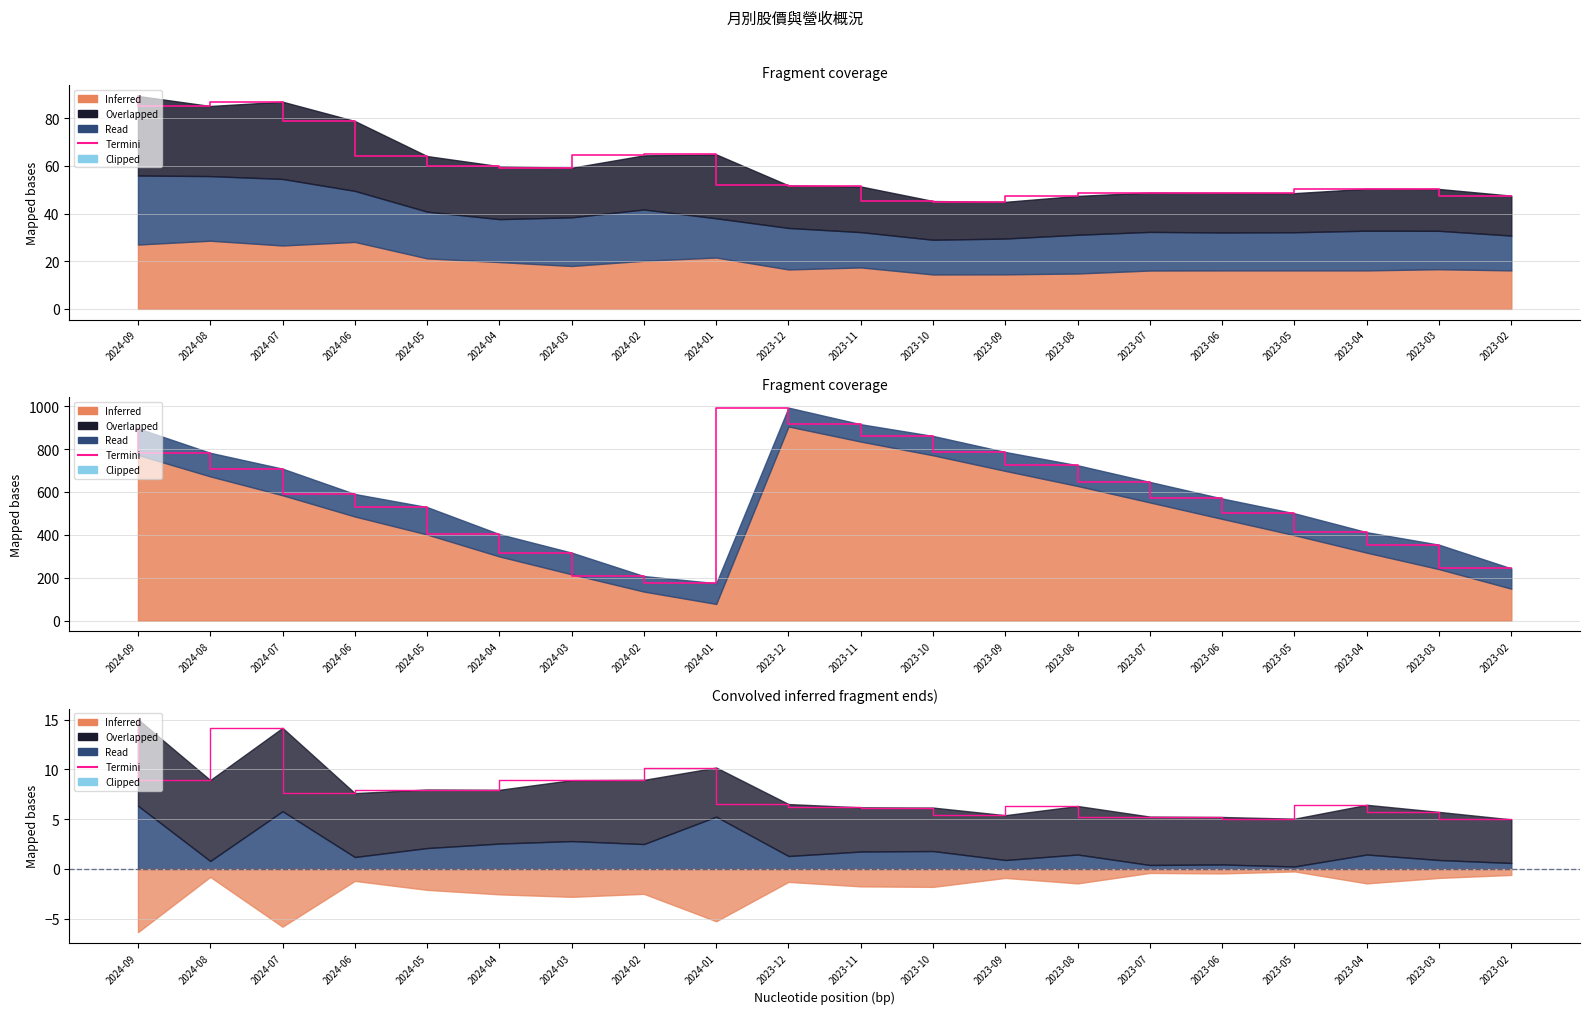

Rank the categories by value from lowest to highest.

2023-02, 2023-05, 2023-06, 2023-07, 2023-09, 2023-03, 2023-10, 2023-11, 2023-08, 2023-04, 2023-12, 2024-06, 2024-04, 2024-05, 2024-03, 2024-08, 2024-02, 2024-01, 2024-07, 2024-09